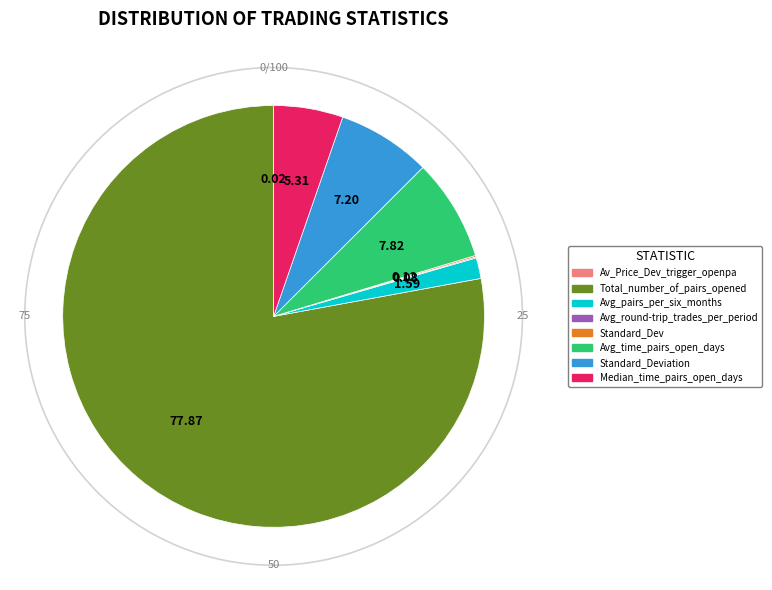

Does Total_number_of_pairs_opened represent more than half of the total?

Yes